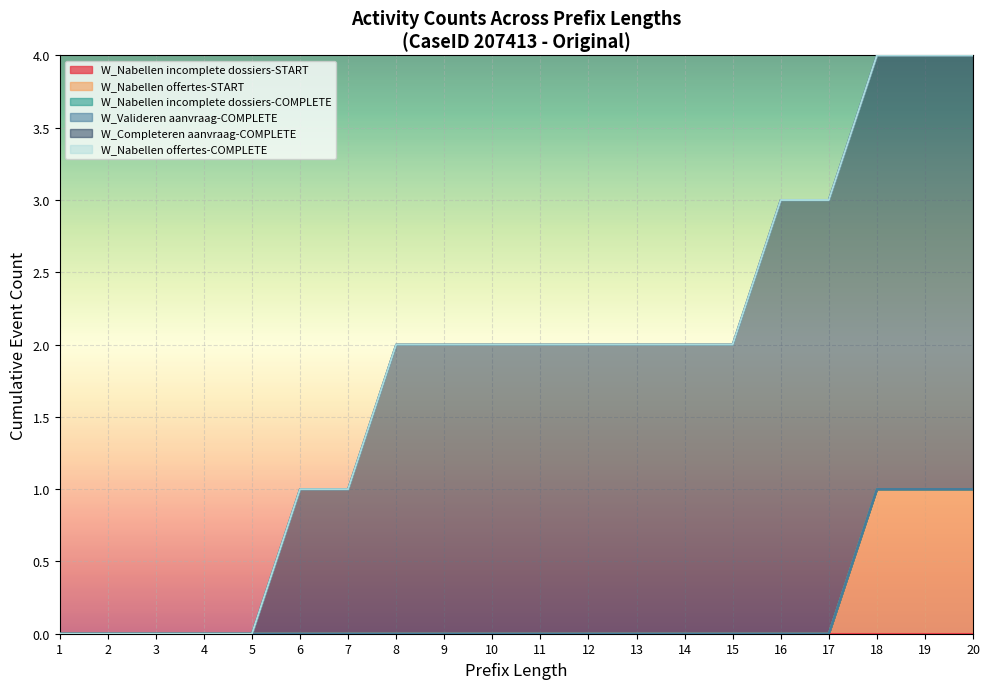

Rank the series by their maximum value, from highest to lowest.

W_Completeren aanvraag-COMPLETE, W_Nabellen incomplete dossiers-START, W_Nabellen offertes-START, W_Nabellen incomplete dossiers-COMPLETE, W_Valideren aanvraag-COMPLETE, W_Nabellen offertes-COMPLETE